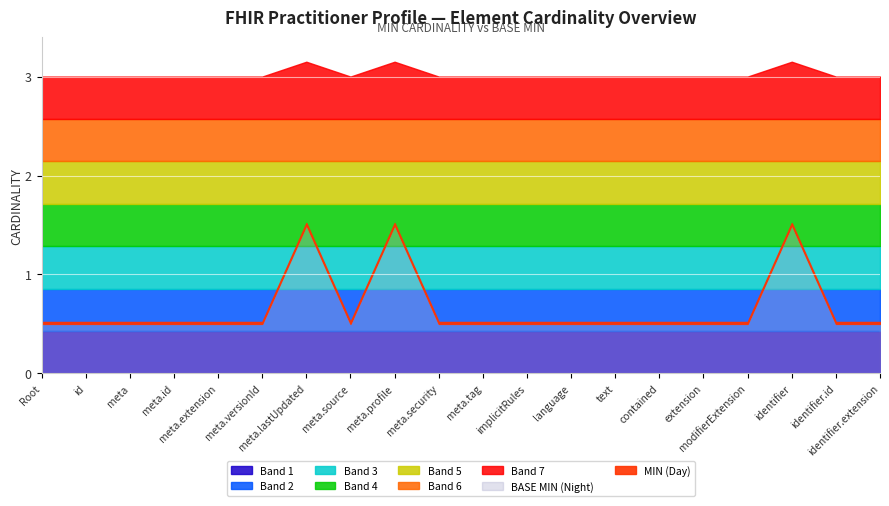

Is it true that Base Min equals 0 at Practitioner.language?

True